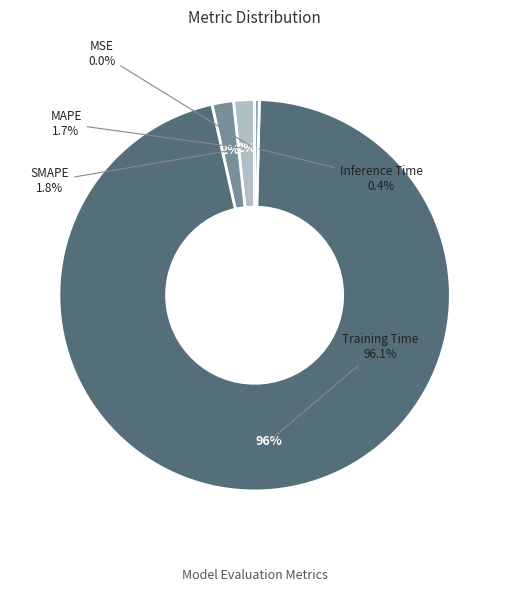

To the nearest percent, what is the average slice percentage?

20%